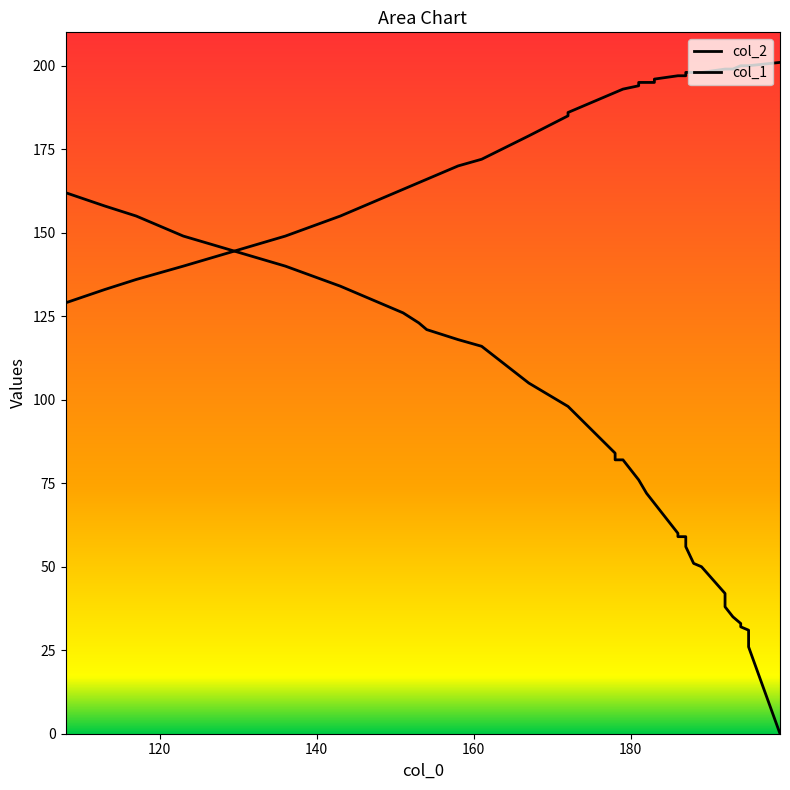

True or false: col_2 has more than 1 points higher than both neighbors.

False